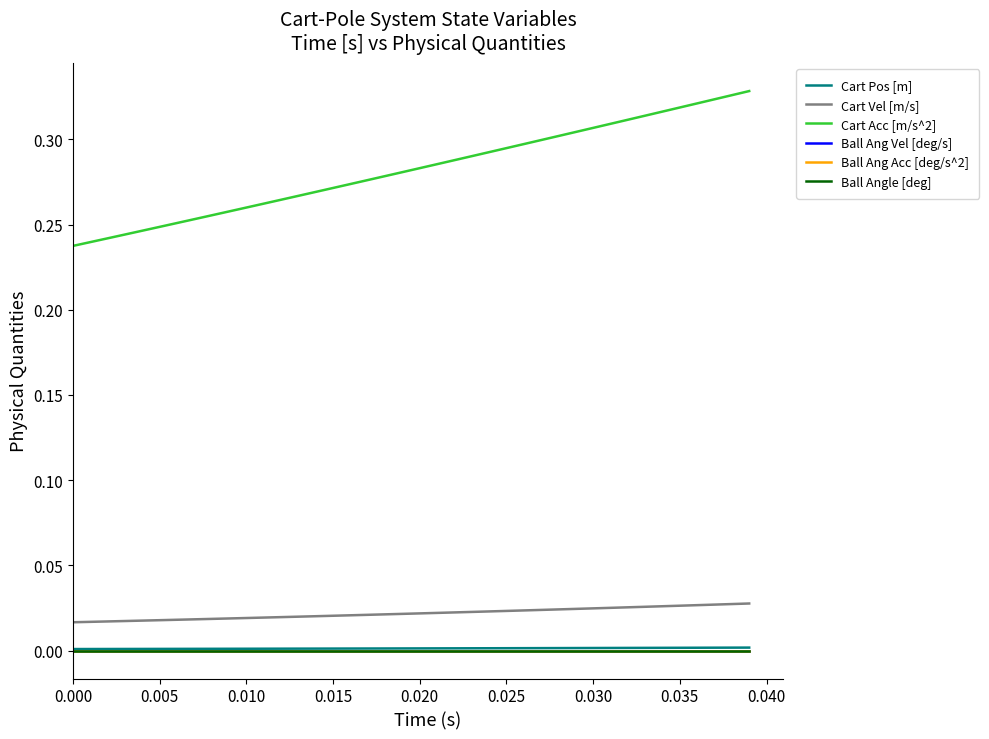

Is this an area chart (filled region under the line)?

No